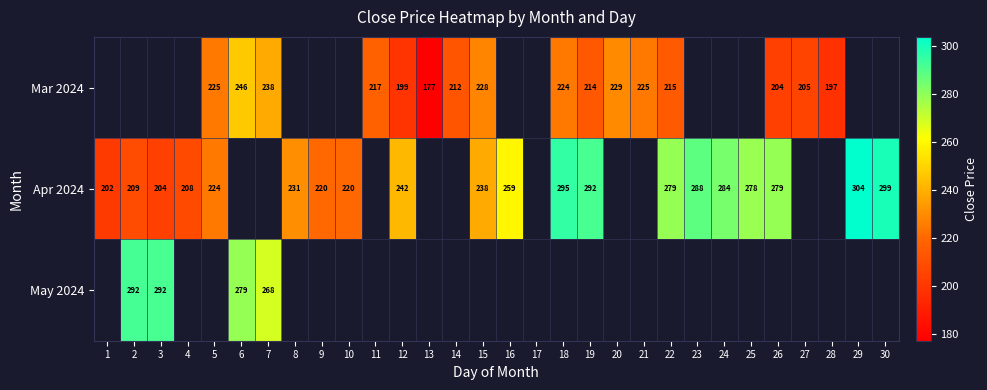

Is the value of Mar 2024 at 18 greater than the value of Apr 2024 at 9?

Yes